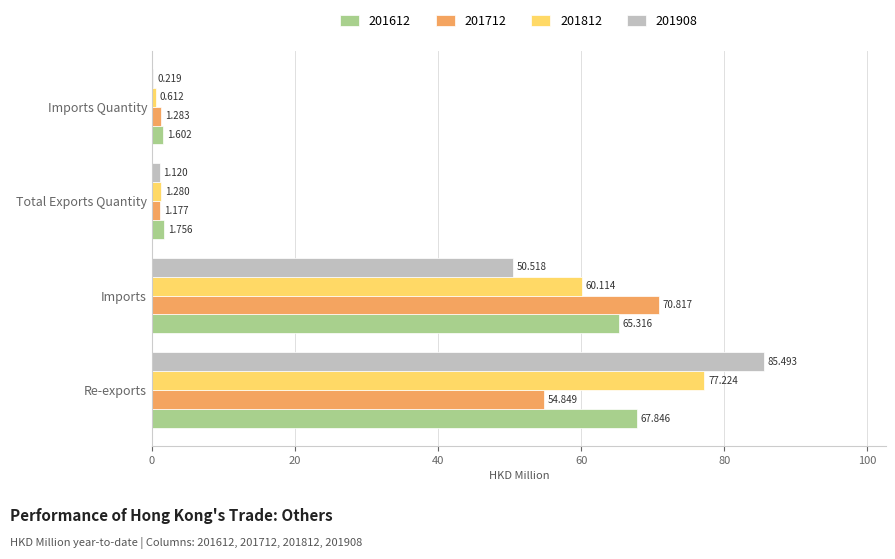

At which label does 201612 reach its peak?

Re-exports